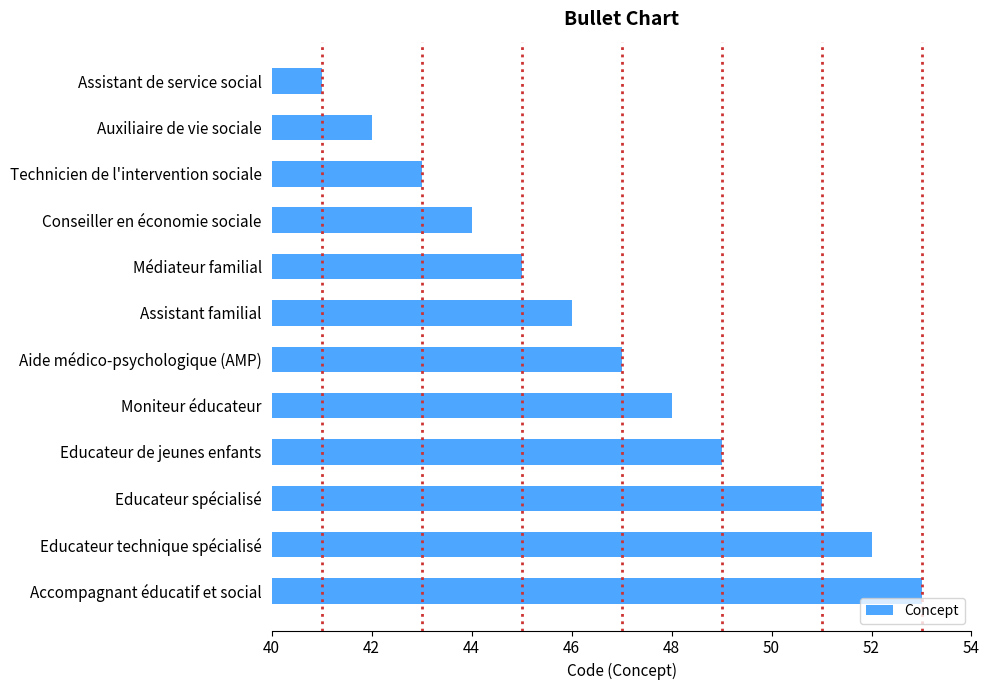

List the labels in order of value, largest first.

Accompagnant éducatif et social, Educateur technique spécialisé, Educateur spécialisé, Educateur de jeunes enfants, Moniteur éducateur, Aide médico-psychologique (AMP), Assistant familial, Médiateur familial, Conseiller en économie sociale, Technicien de l'intervention sociale, Auxiliaire de vie sociale, Assistant de service social